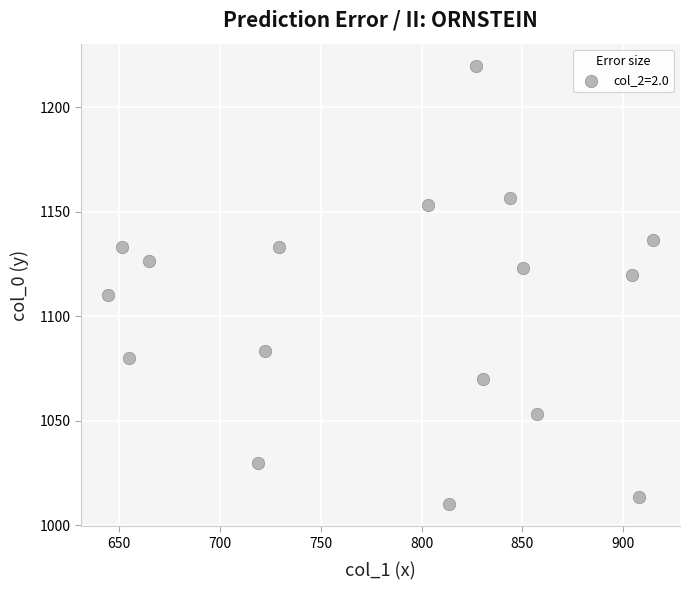

What is the range of Y values (max minus min)?

210.0